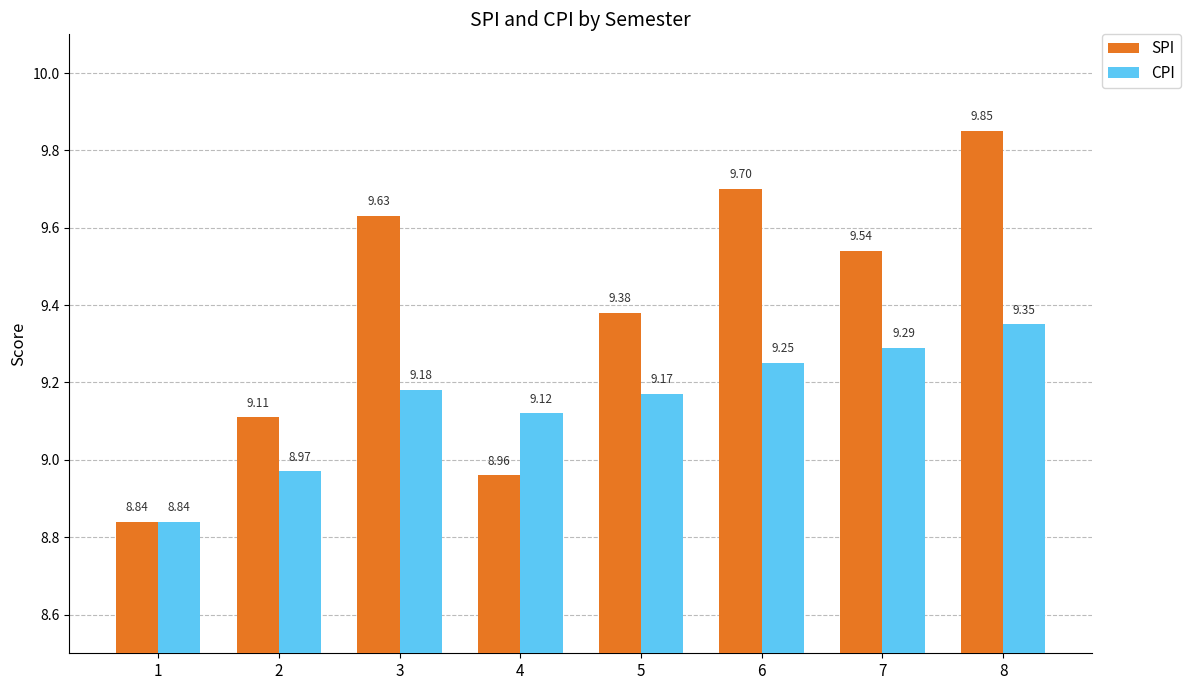

What is the difference between the highest and lowest values at 8?

0.5